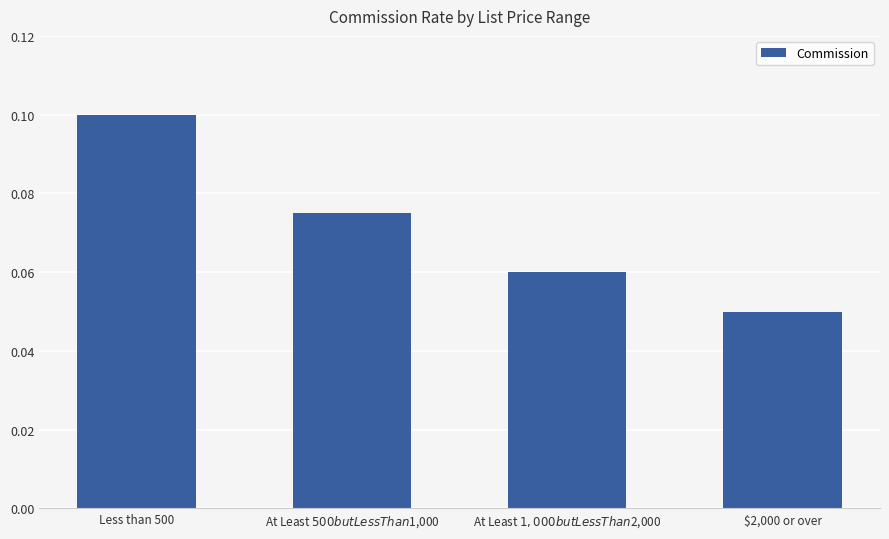

The chart shows a value of 0.2 at Less than 500. True or false?

False